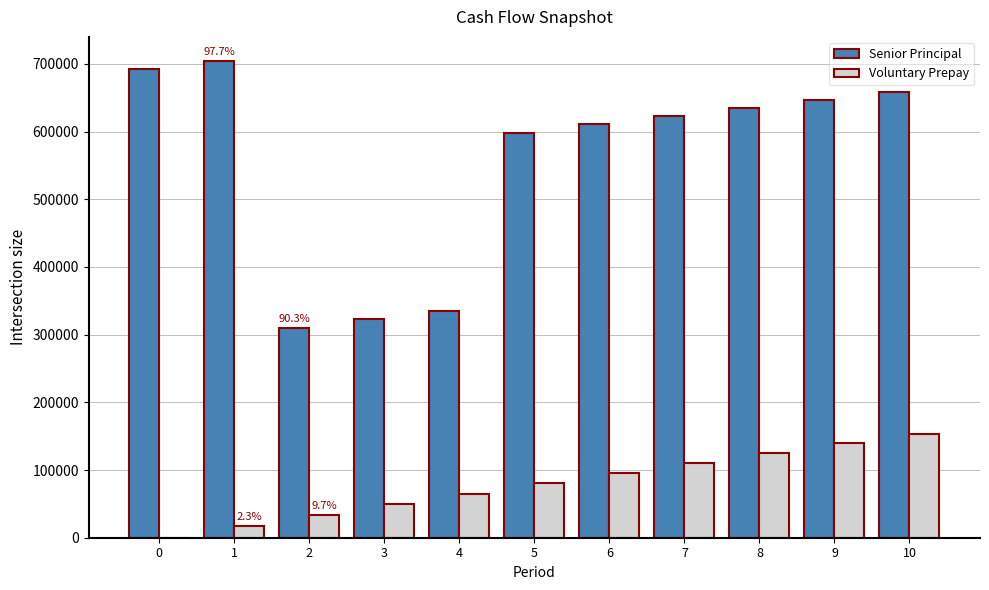

At which label is Voluntary Prepay closest to 76744?

5